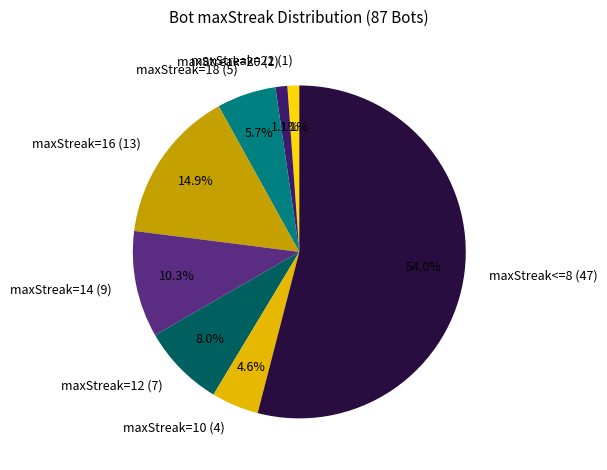

Which slice is the largest?

maxStreak<=8